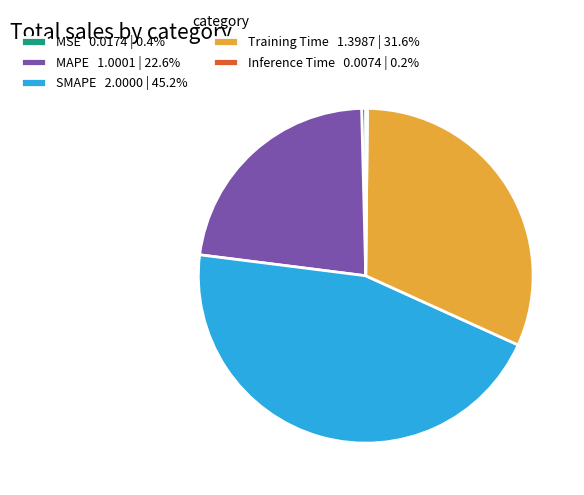

Is MSE the majority of the pie?

No